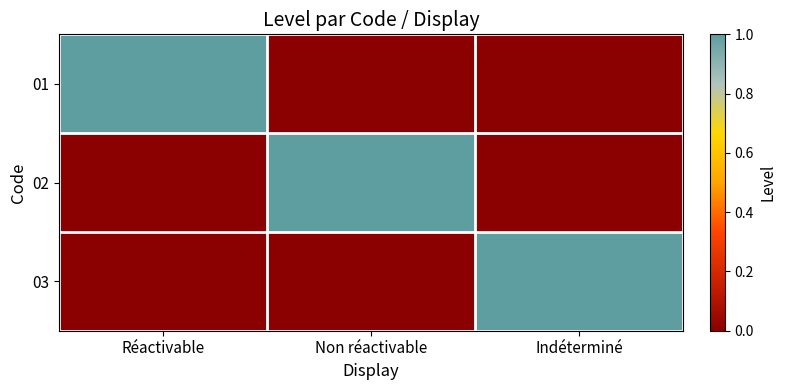

Reading left to right, transcribe all the data shown in this chart.

01: Réactivable=1	Non réactivable=0	Indéterminé=0
02: Réactivable=0	Non réactivable=1	Indéterminé=0
03: Réactivable=0	Non réactivable=0	Indéterminé=1